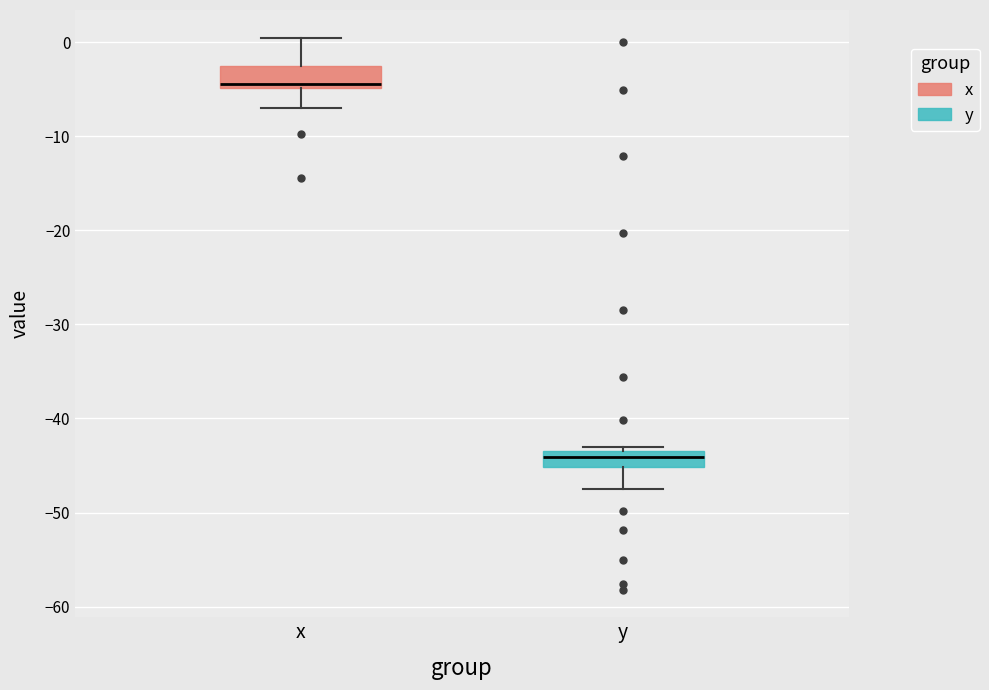

Where does the lower whisker of the box for y end on the y-axis? The values are not printed on the chart, so give them approximately, as read against the axis.

-47